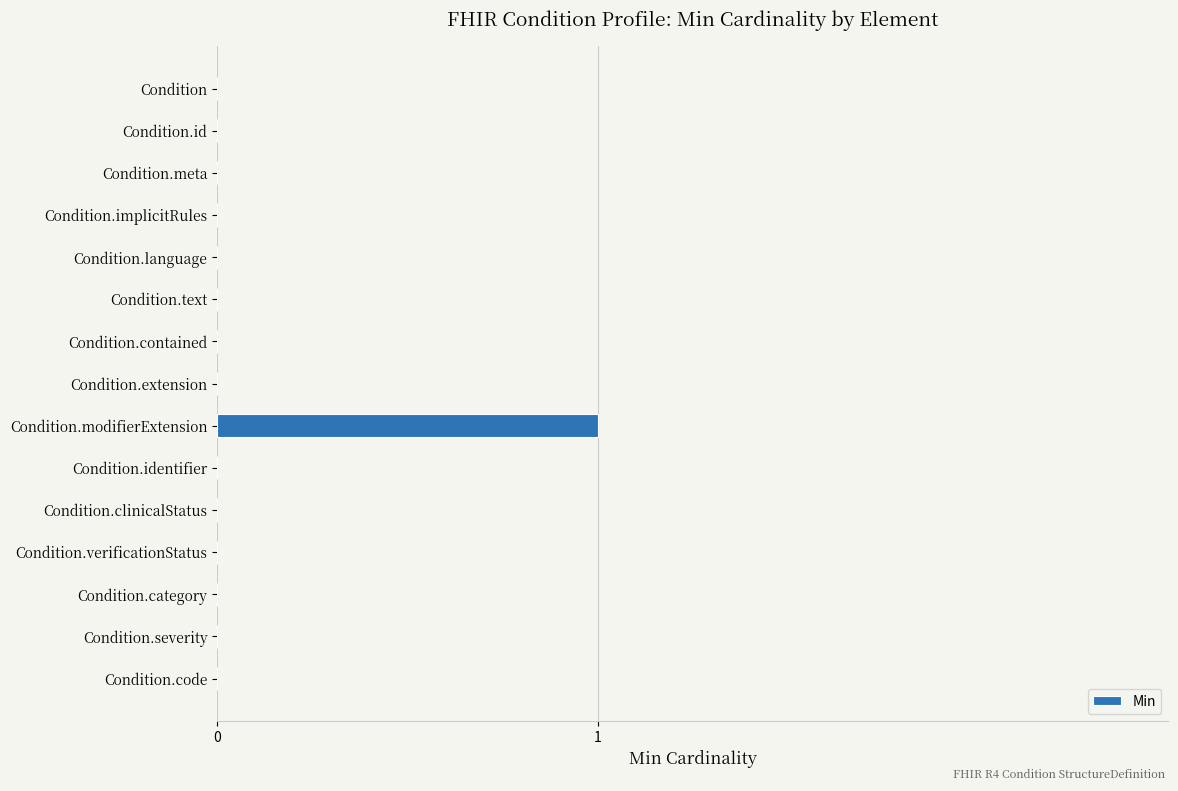

Reading top to bottom, transcribe all the data shown in this chart.

Condition=0	Condition.id=0	Condition.meta=0	Condition.implicitRules=0	Condition.language=0	Condition.text=0	Condition.contained=0	Condition.extension=0	Condition.modifierExtension=1	Condition.identifier=0	Condition.clinicalStatus=0	Condition.verificationStatus=0	Condition.category=0	Condition.severity=0	Condition.code=0